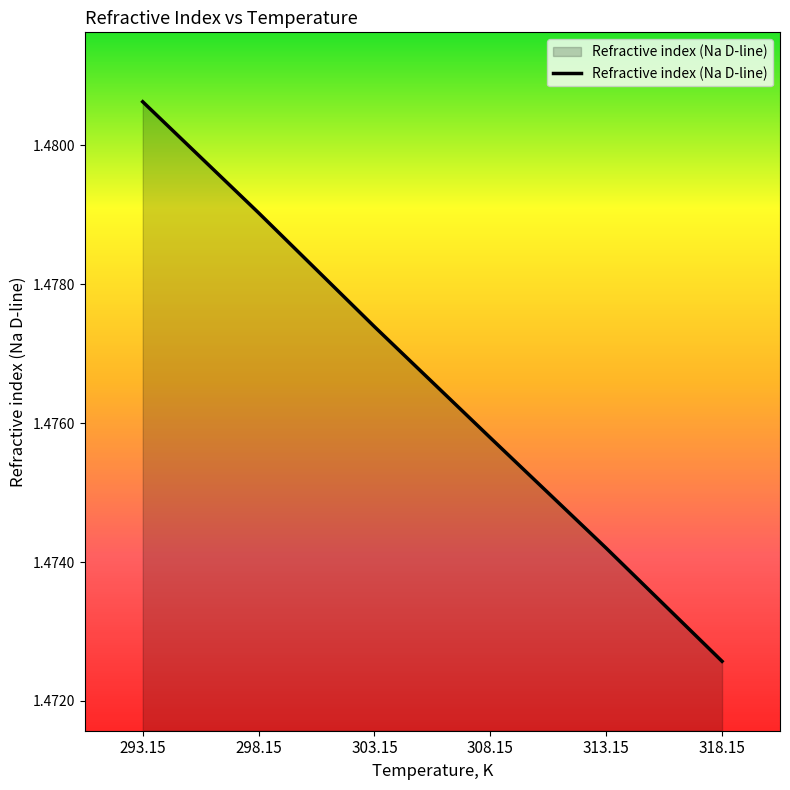

Is it true that the value at 313.15 is 2.5?

False